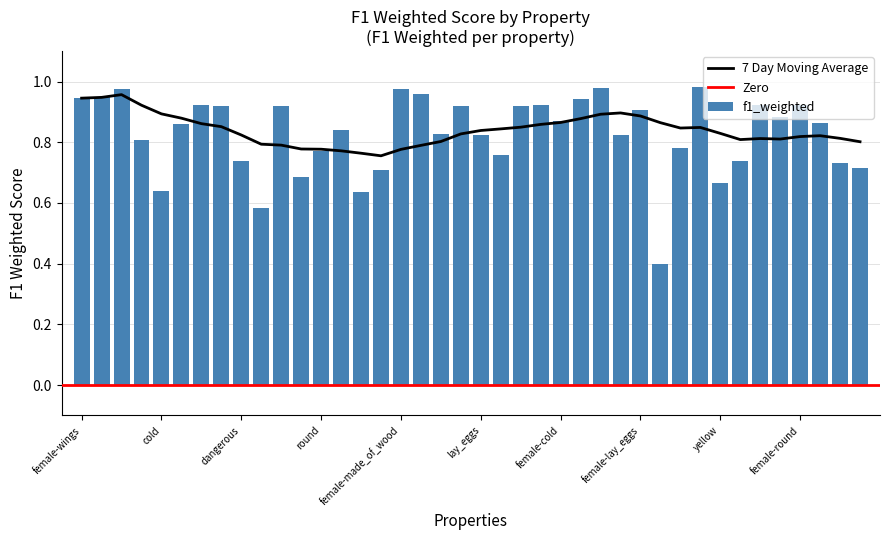

Rank the categories by value from lowest to highest.

roll, made_of_wood, red, cold, yellow, juicy, blue, swim, green, warm, dangerous, fly, round, wheels, hot, sweet, lay_eggs, wings, female-roll, female-blue, female-fly, female-cold, used_in_cooking, female-lay_eggs, square, female-square, female, female-green, female-sweet, female-used_in_cooking, female-round, female-swim, female-juicy, female-wings, female-red, female-black, female-dangerous, female-made_of_wood, female-yellow, female-hot